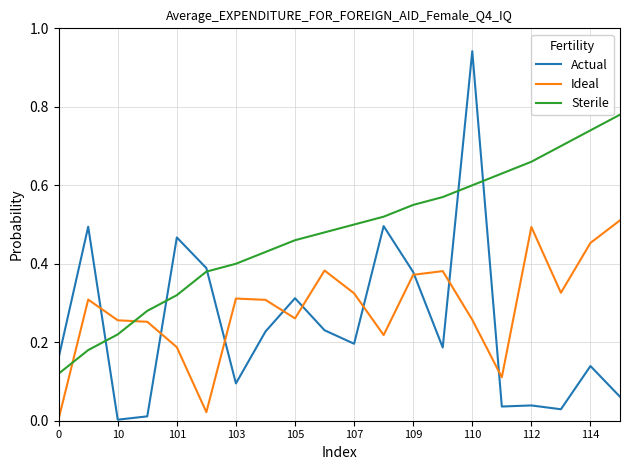

List the series in order of their peak value, lowest first.

Ideal, Sterile, Actual